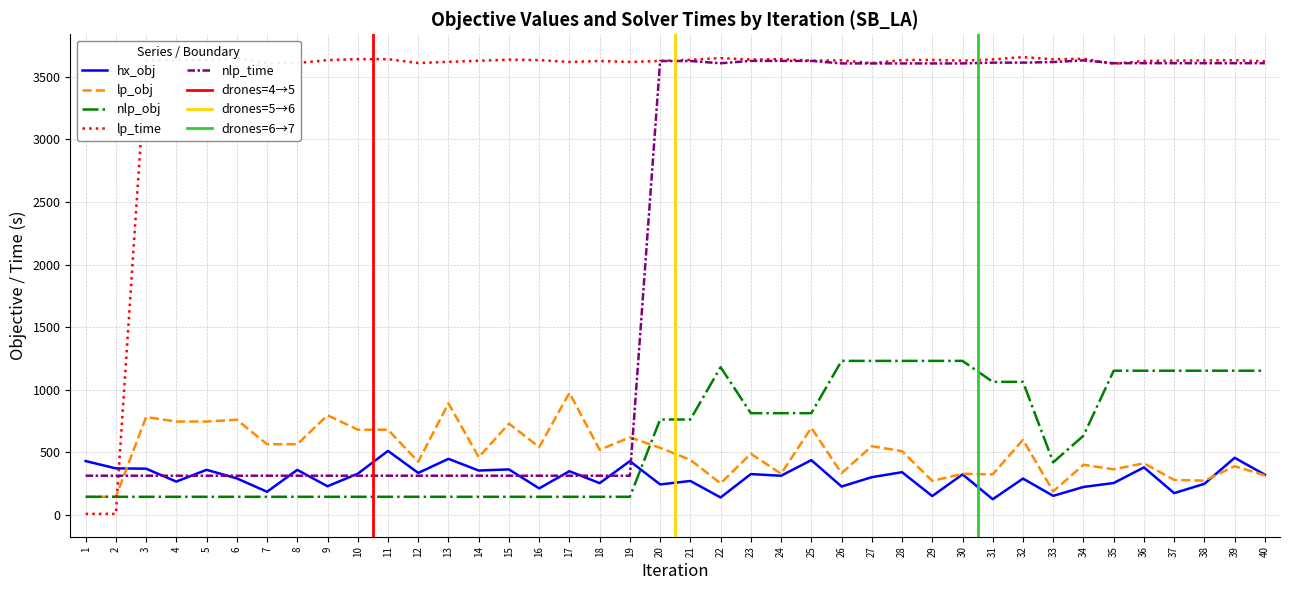

How many values in the hx_obj series are below 321?

20